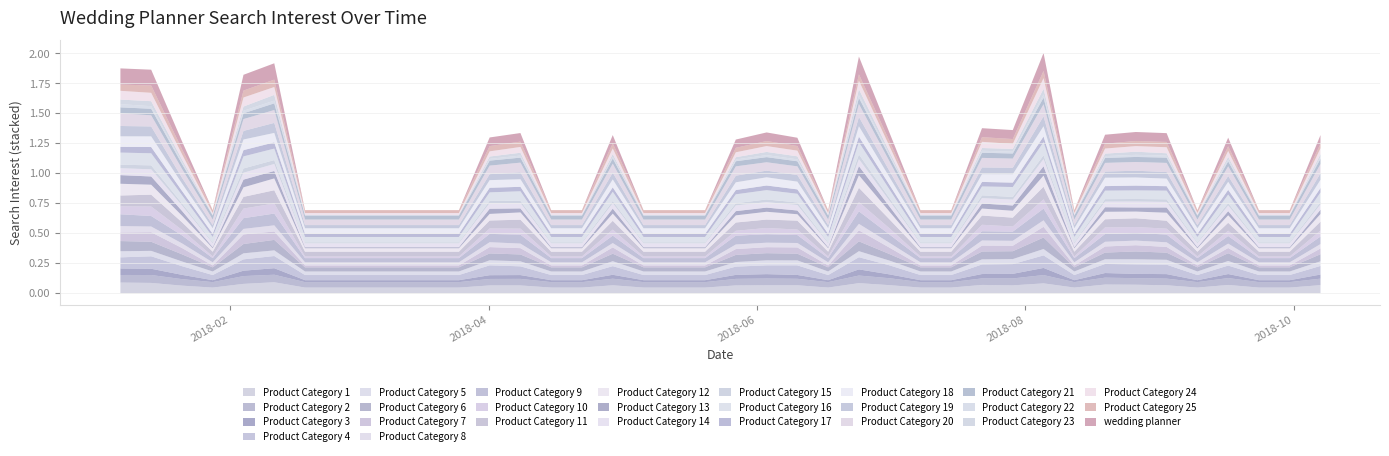

What is the label of the 3rd point from the left?

2018-01-21